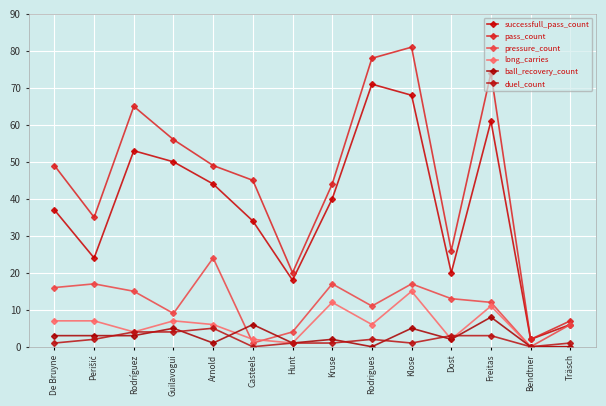

Count the number of data series in this chart.

6